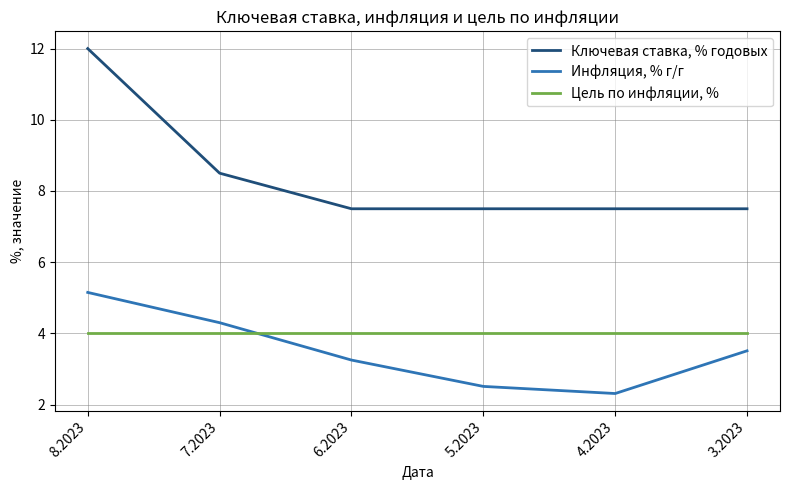

True or false: Ключевая ставка, % годовых and Цель по инфляции, % intersect in this chart.

False